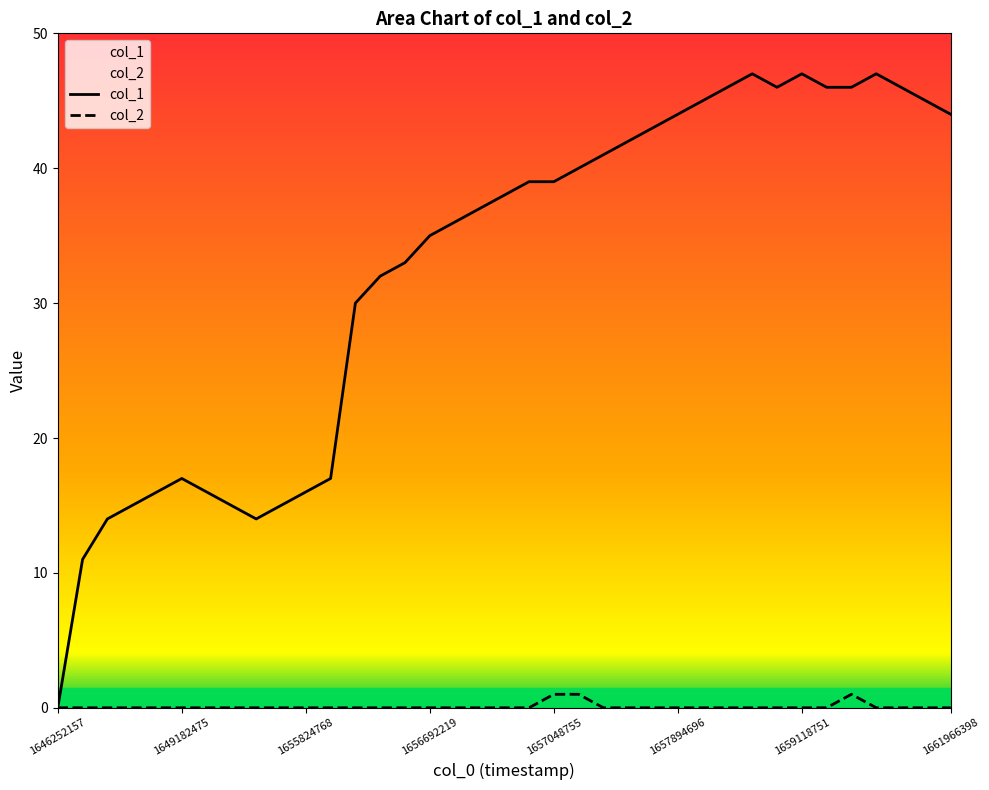

List the series in order of their peak value, highest first.

col_1, col_2